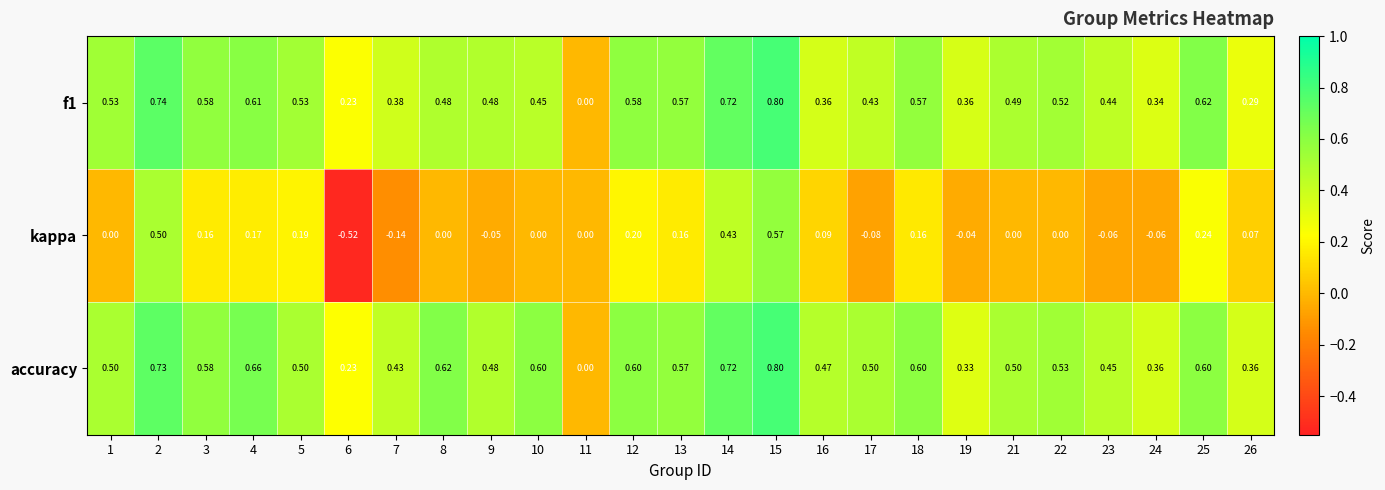

Which series has the largest range (max minus min)?

kappa